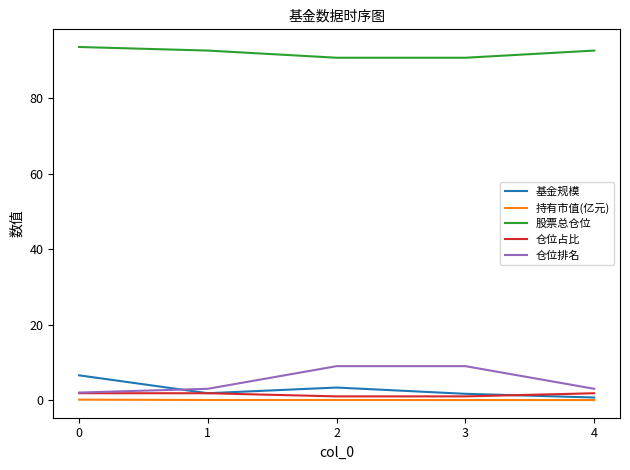

Which series has the largest total across all categories?

股票总仓位